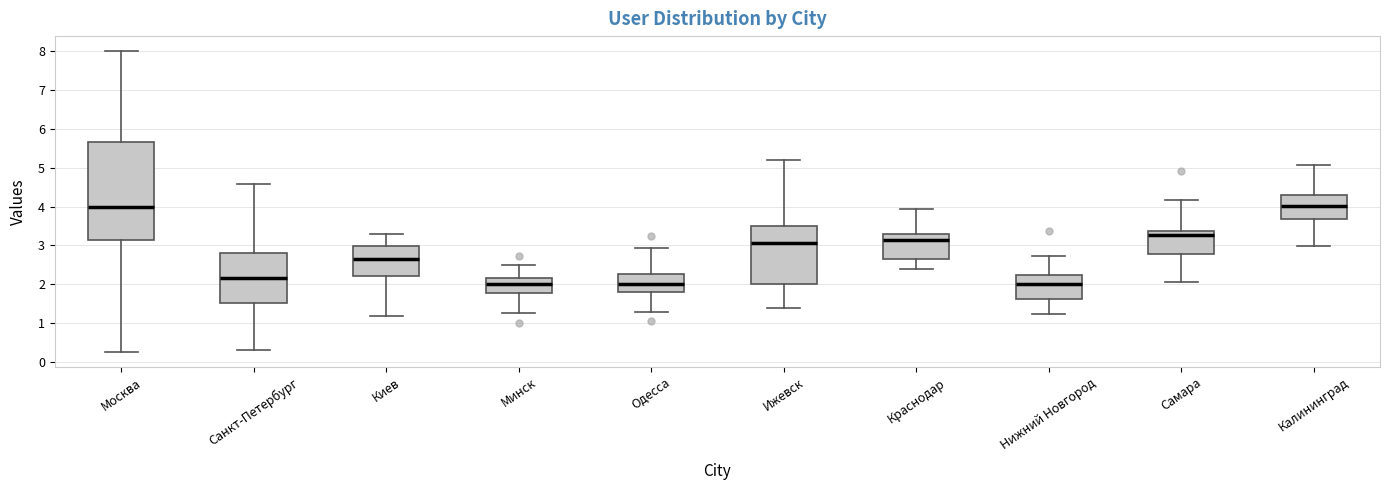

Where is the lower edge of the box for Киев on the y-axis? The values are not printed on the chart, so give them approximately, as read against the axis.

2.2